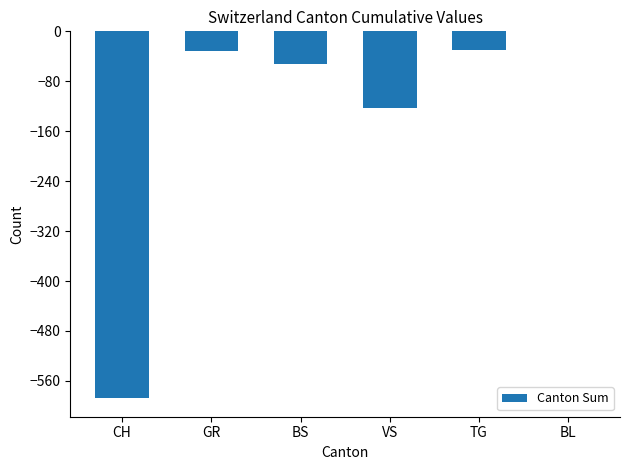

What is the sum of the values at CH and BL?

-588